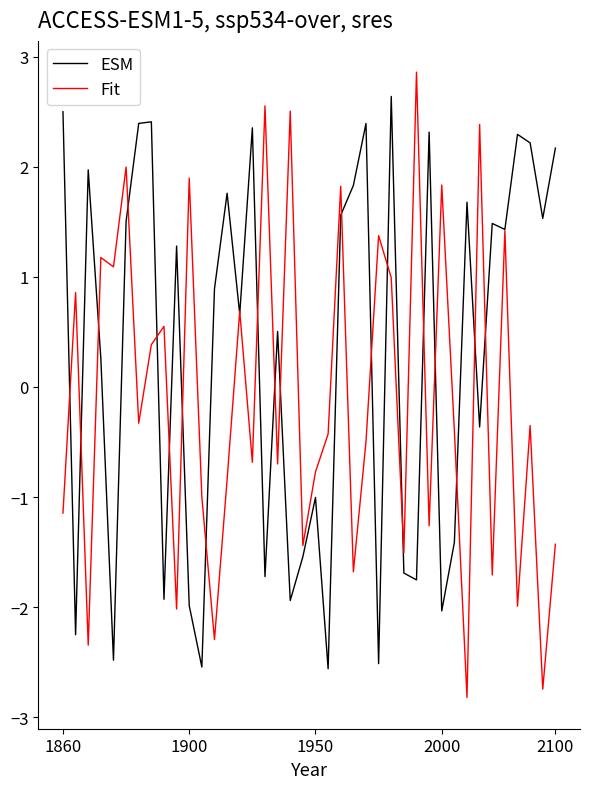

Which series has the largest total across all categories?

ESM